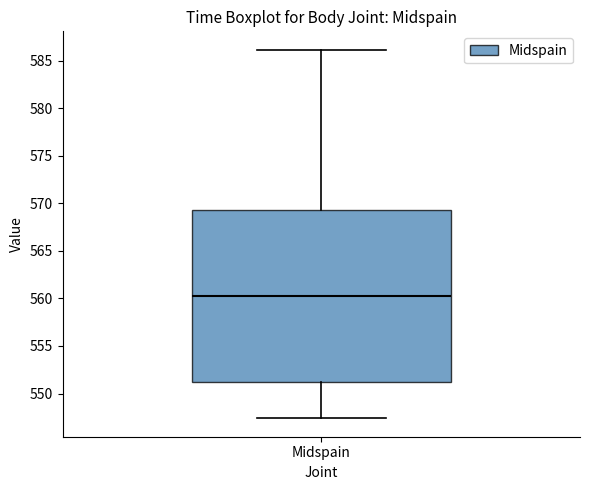

Read this box plot against the y-axis: the position of the median line, the range covered by the box, and the ends of both whiskers. The values are not printed on the chart, so give them approximately, as read against the axis.

median 560.0, box 551.0 to 569.5, whiskers 547.5 to 586.0